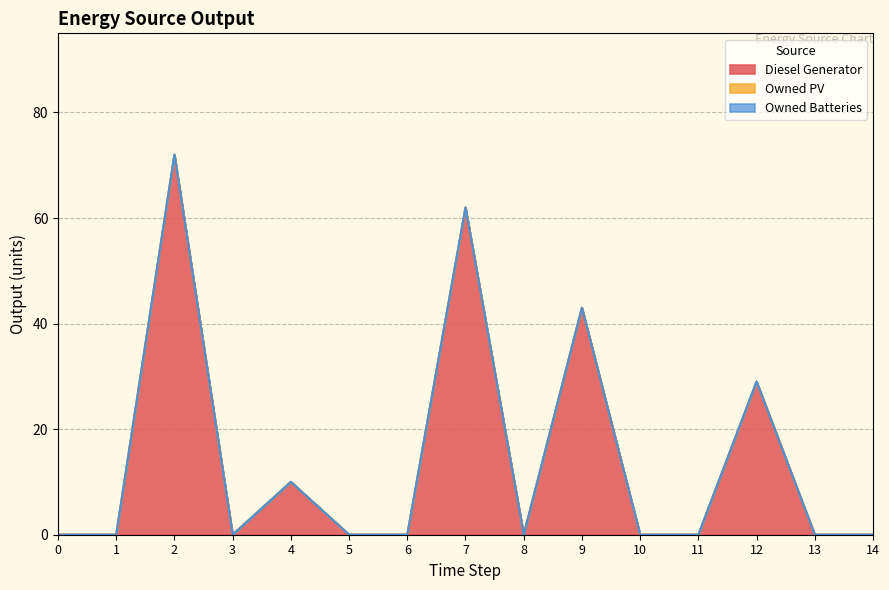

What is the maximum value shown in the chart?

72